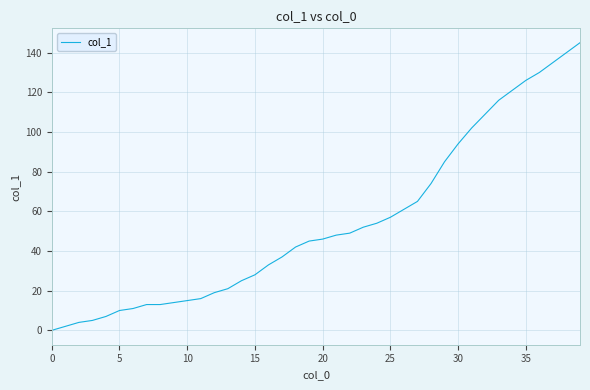

What is the difference between the maximum and minimum values?

145